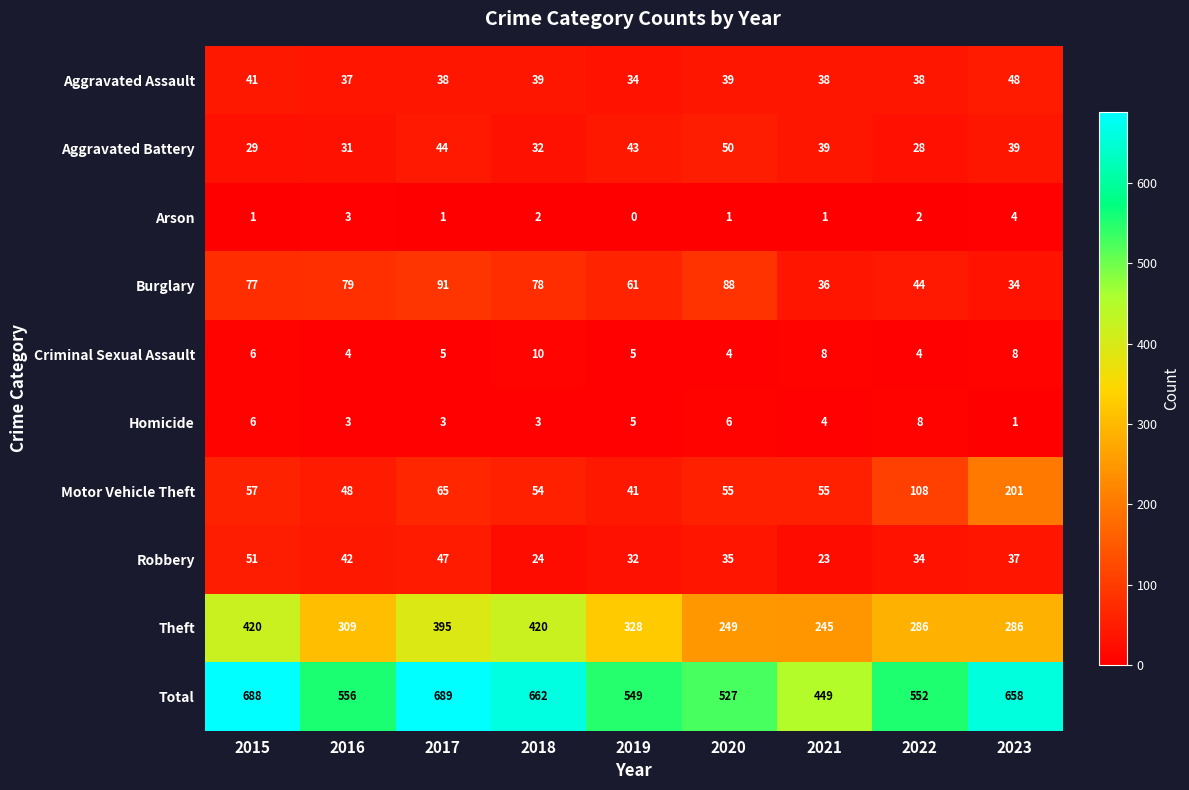

Where is Aggravated Assault nearest to the value 41?

2015